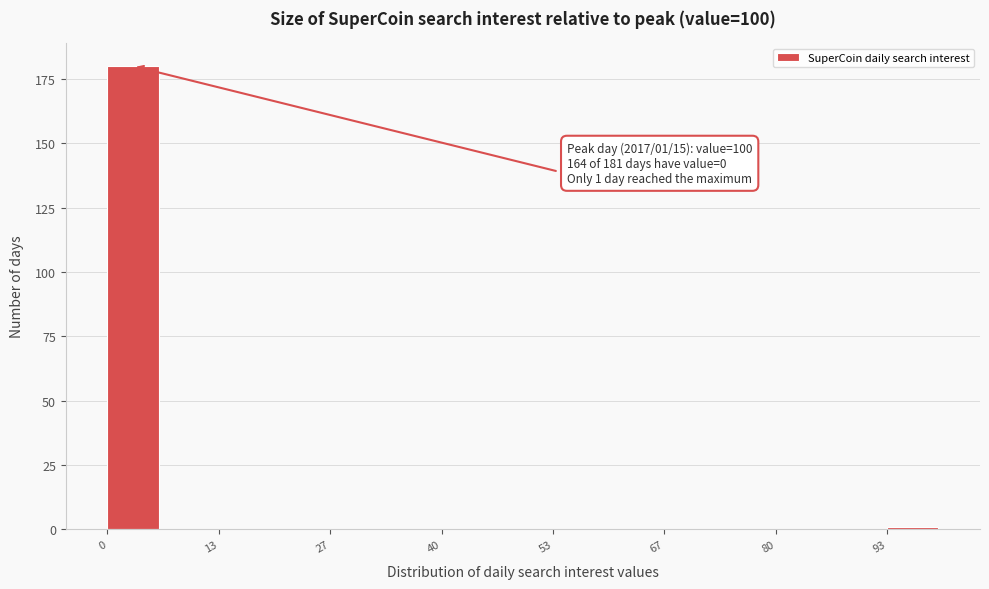

Around what value on the x-axis is the tallest bar? Give the approximate position of its centre, as read against the axis.

4